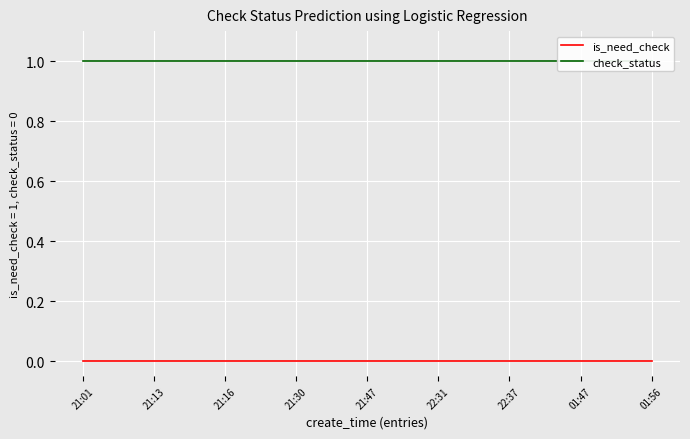

Reading left to right, list all the values displayed in this chart.

is_need_check: 0	0	0	0	0	0	0	0	0
check_status: 1	1	1	1	1	1	1	1	1